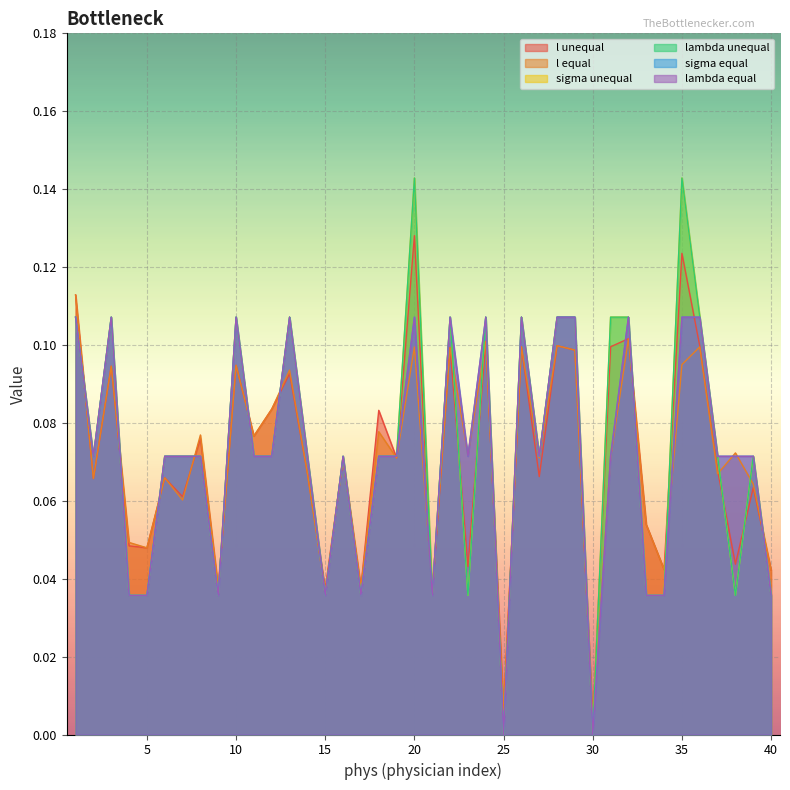

What is the value of the sigma equal point at the 14th from the left?

0.1